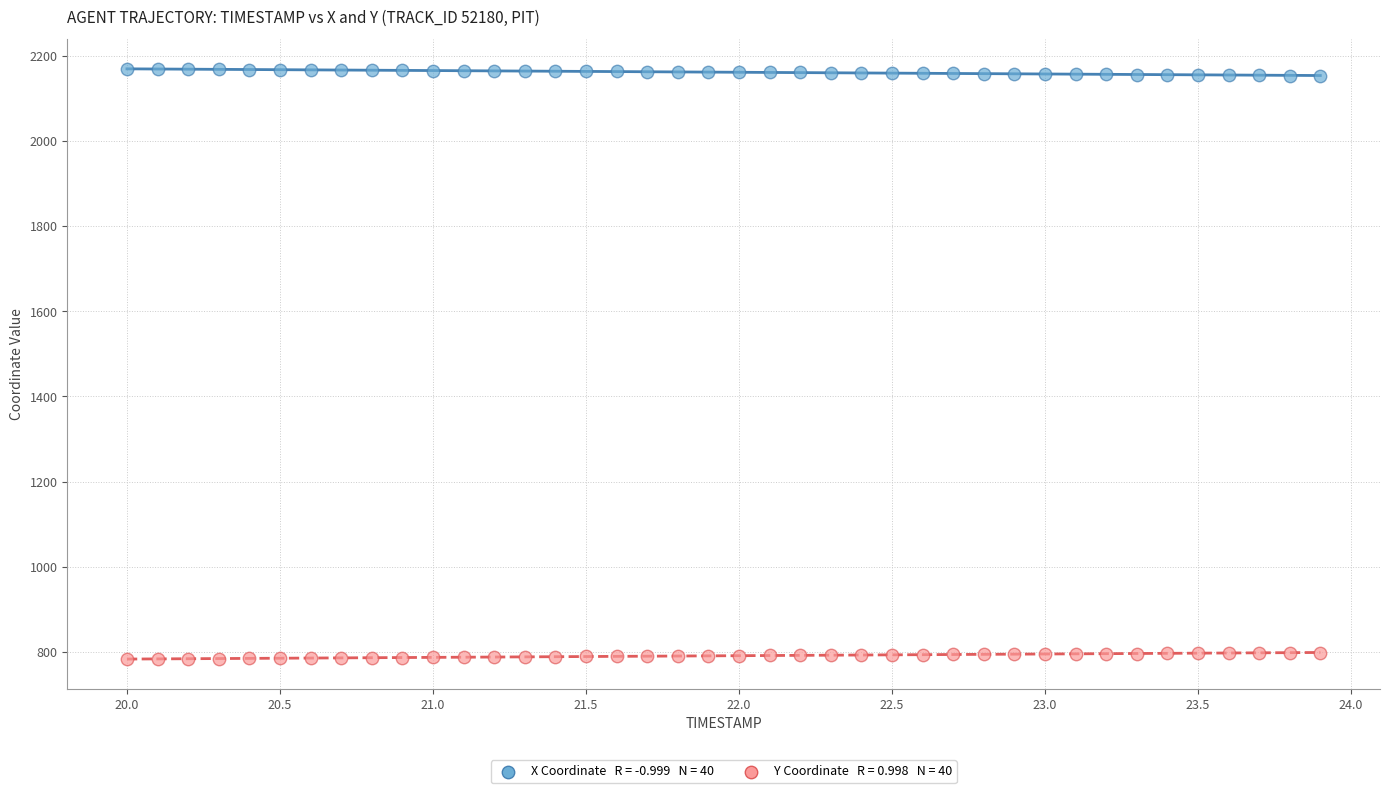

Across all data points, what is the range of X values (max minus min)?

3.9